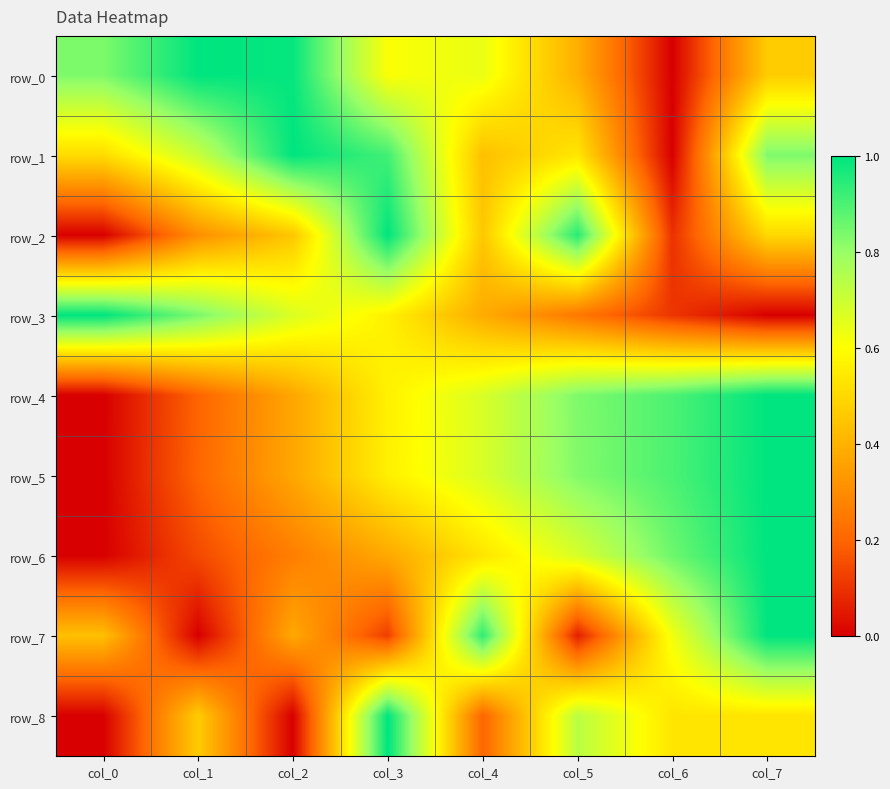

The value of row_5 at col_6 is 1.5. True or false?

False